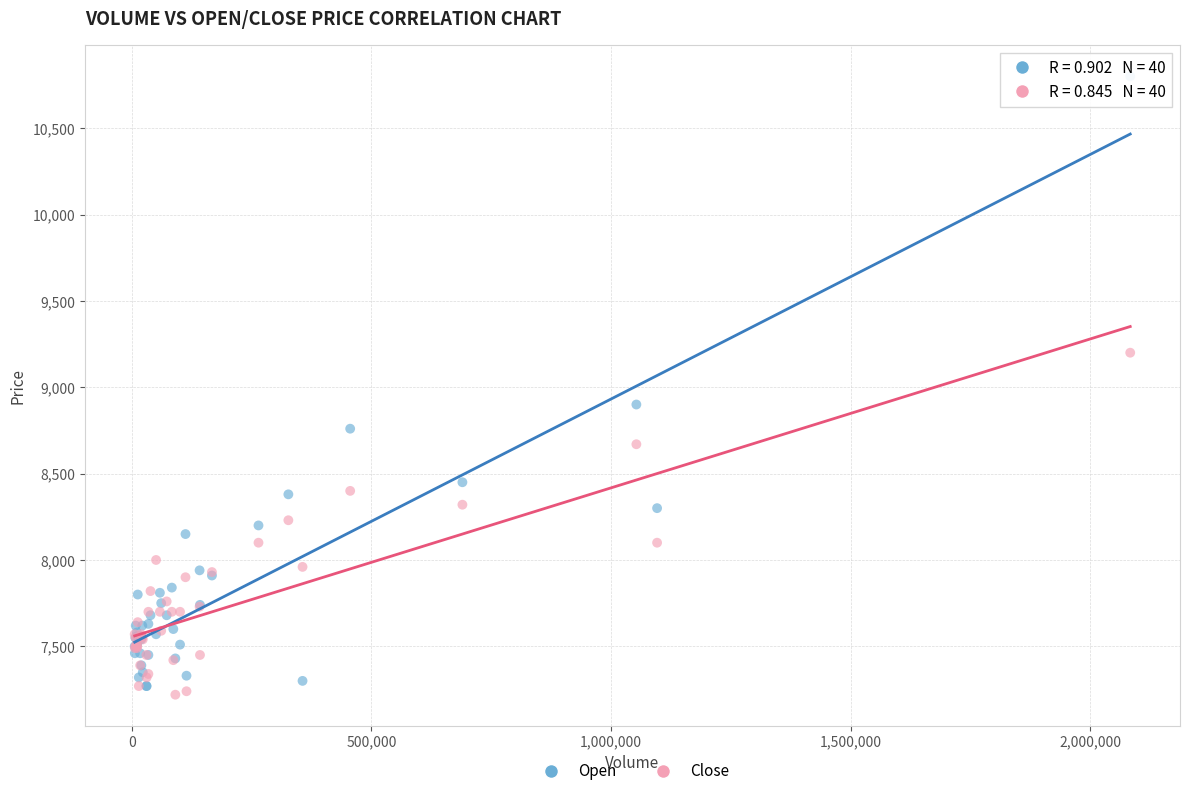

Across all series, what Y value is closest to 9010?

8900